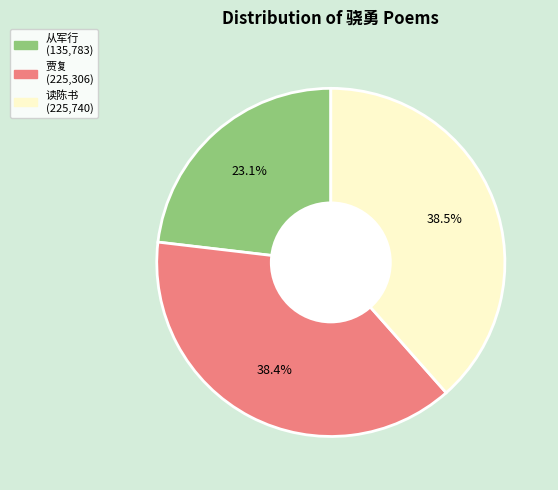

Is there any slice that represents more than half of the pie?

No